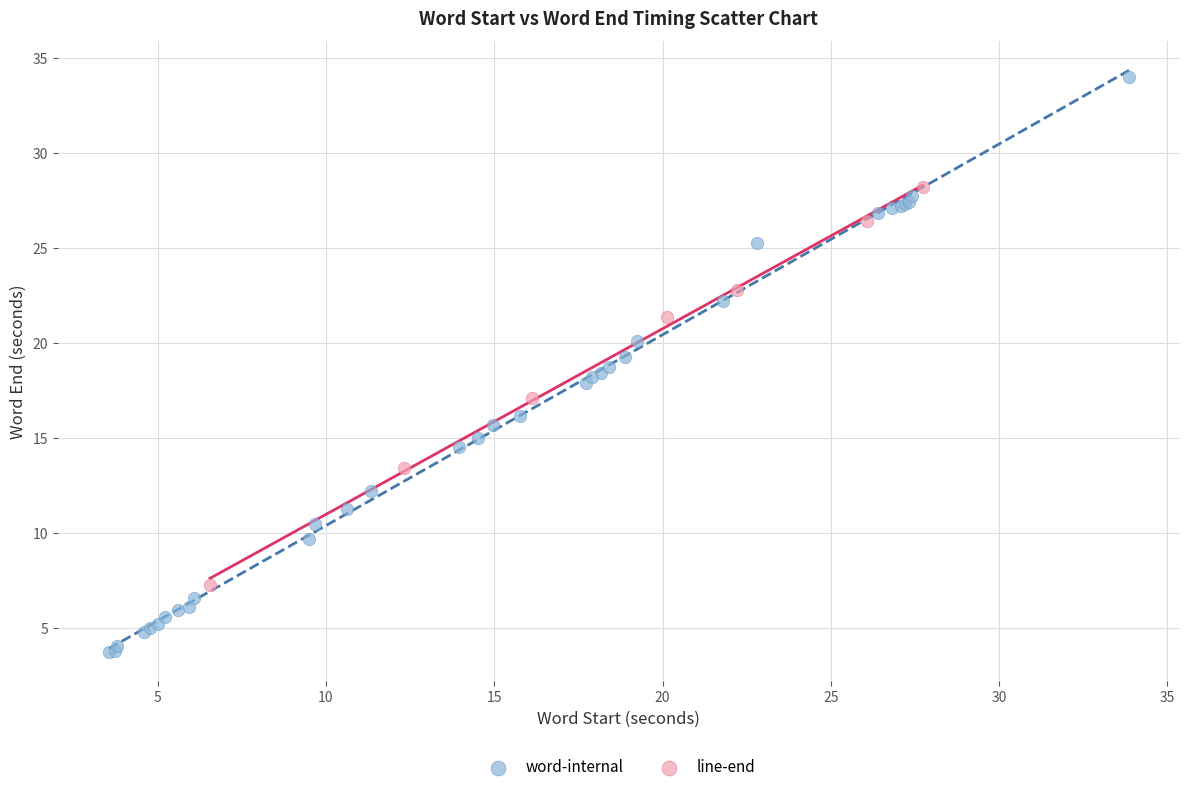

Which series reaches the minimum Y coordinate?

word-internal